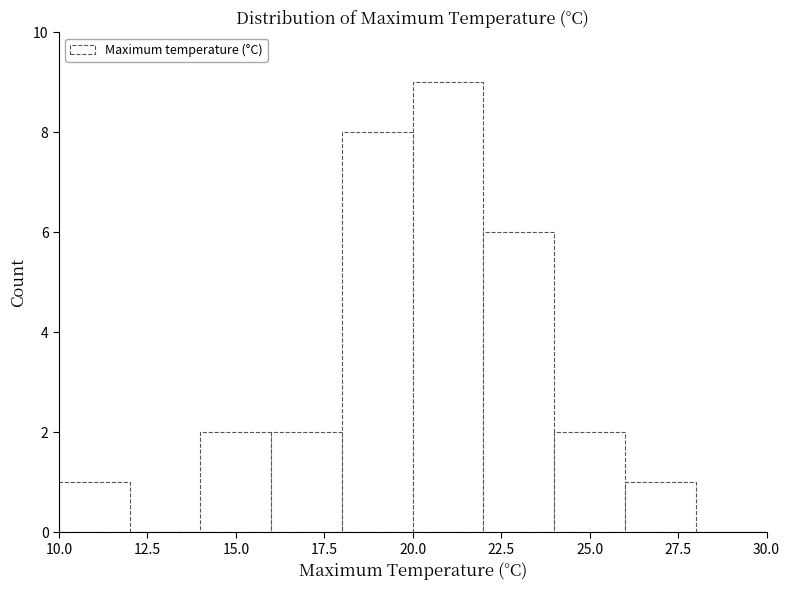

How tall is the bar that spans 22 to 24 on the x-axis? The values are not printed on the chart, so give them approximately, as read against the axis.

6